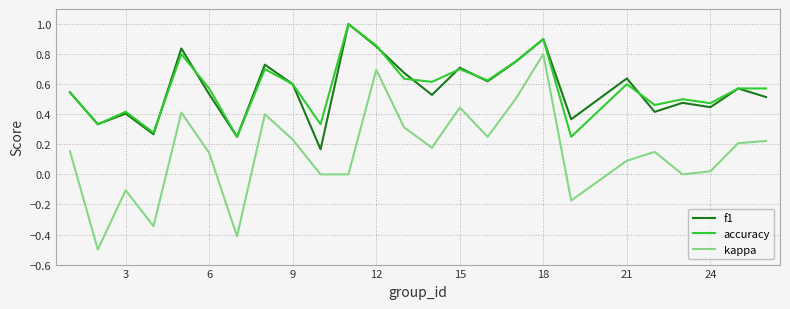

What are all the series names shown in the legend?

f1, accuracy, kappa